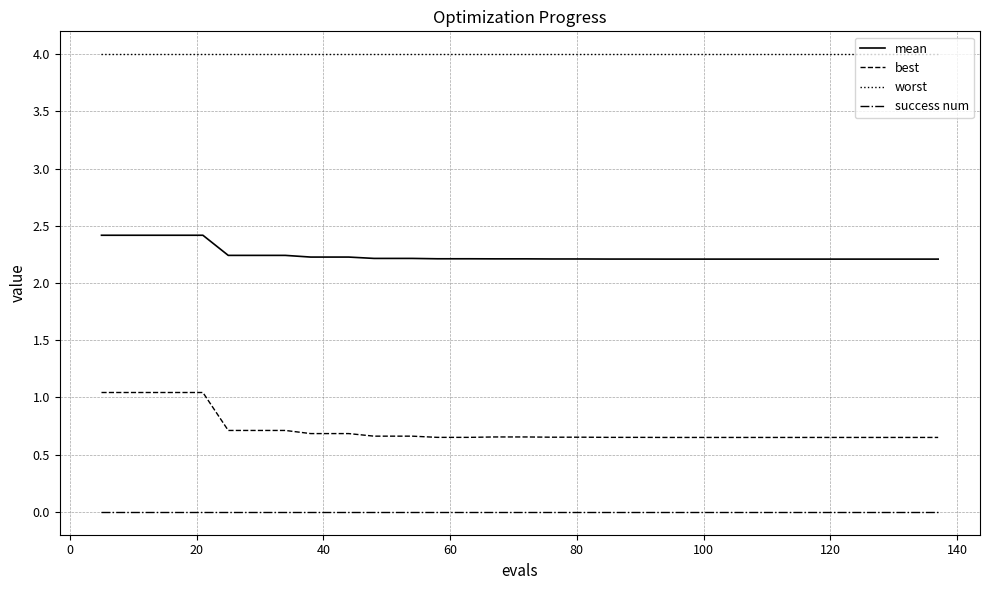

Which series has the largest total across all categories?

worst